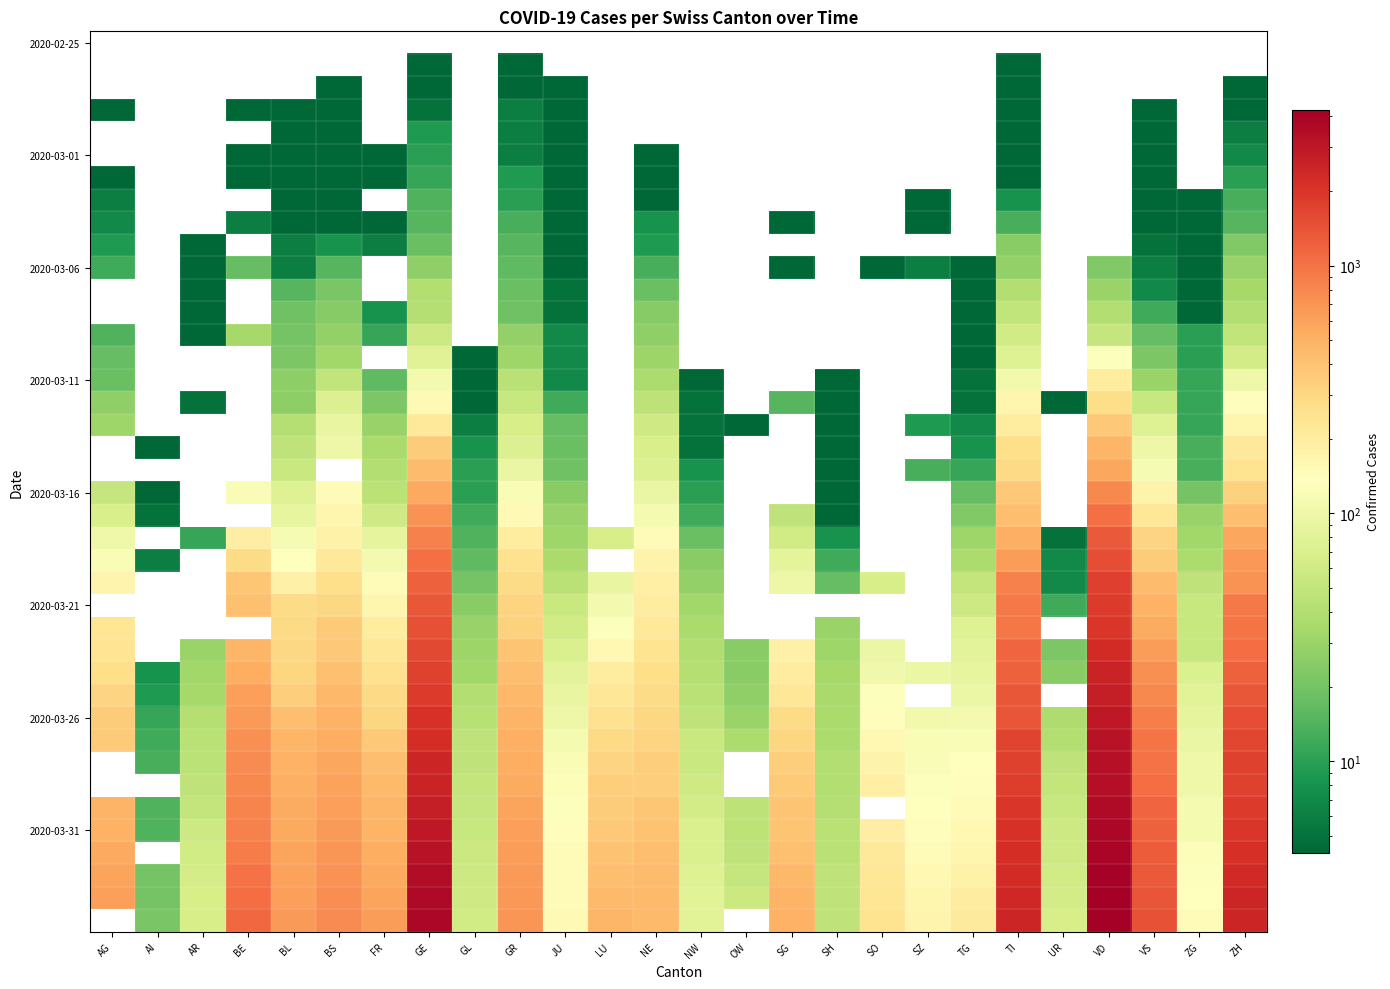

At which category does the chart reach its peak across all series?

VD